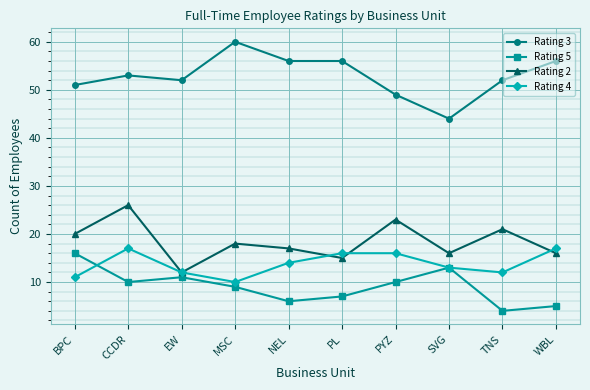

Which category has the highest value across all series?

MSC